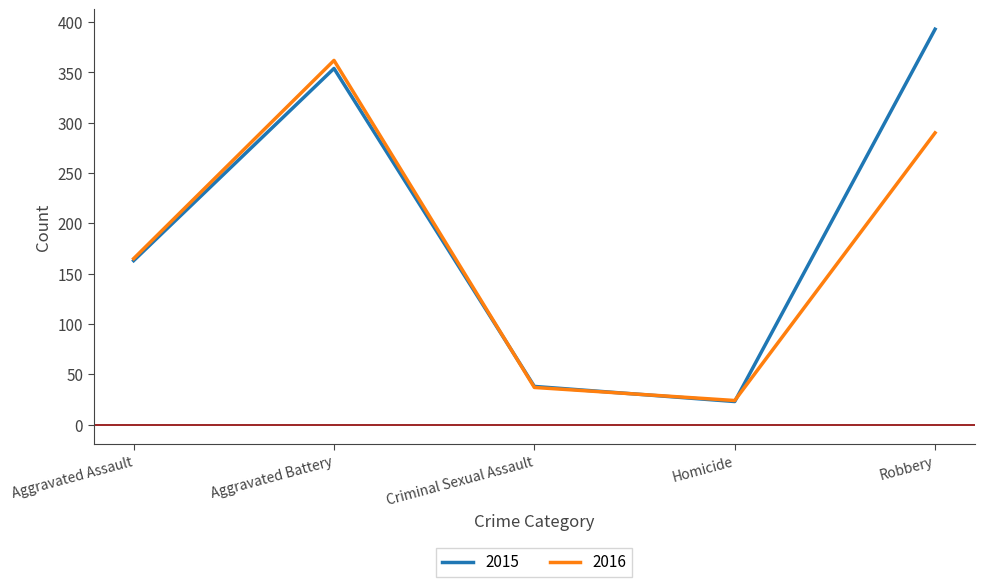

At which label is 2015 closest to 208?

Aggravated Assault